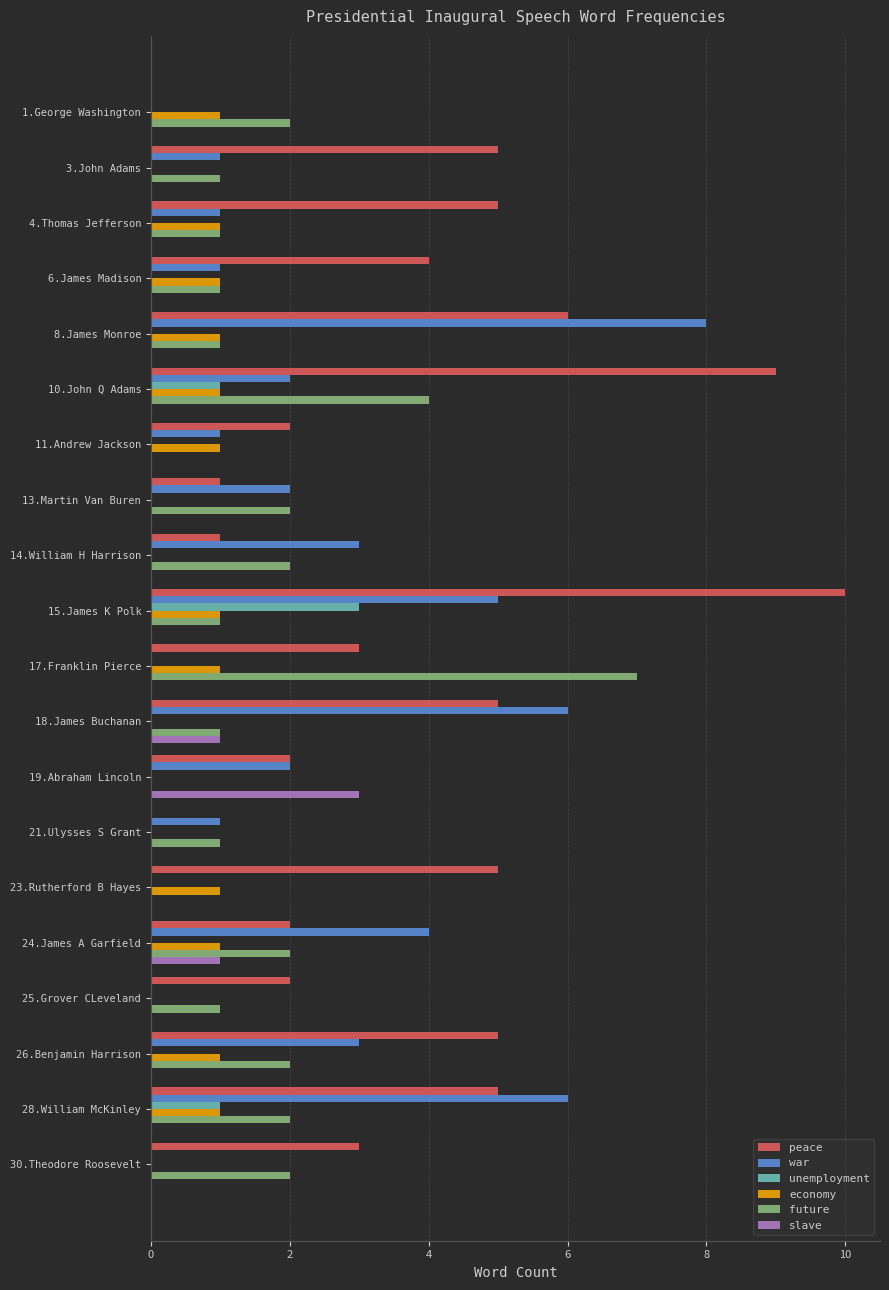

Which series has the largest total across all categories?

peace